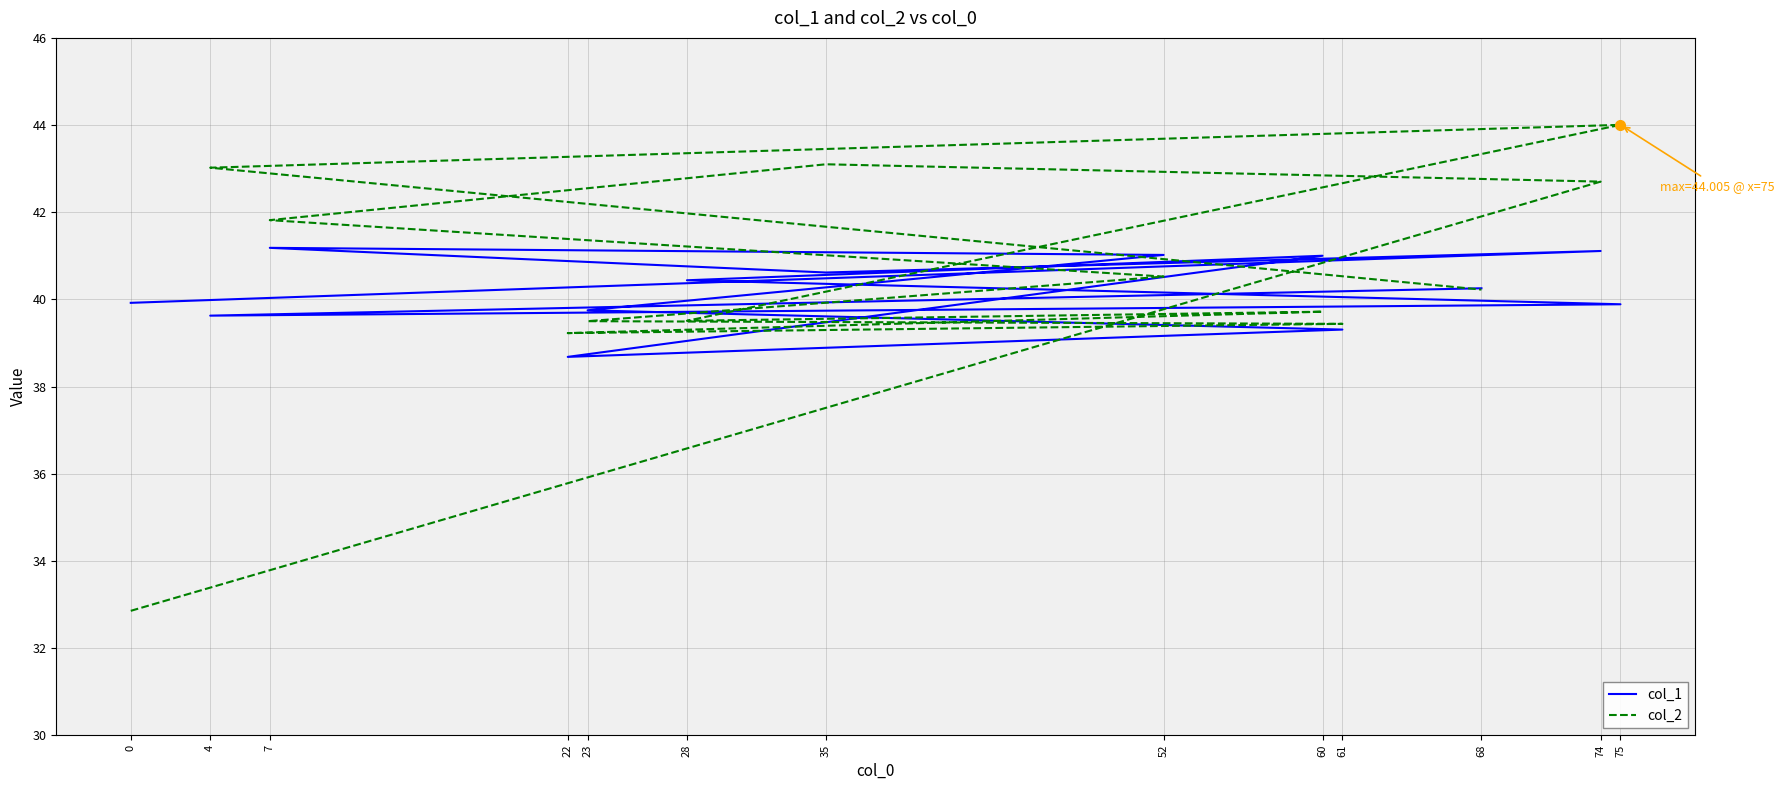

Which series ends up on top after the final intersection of col_2 and col_1?

col_1